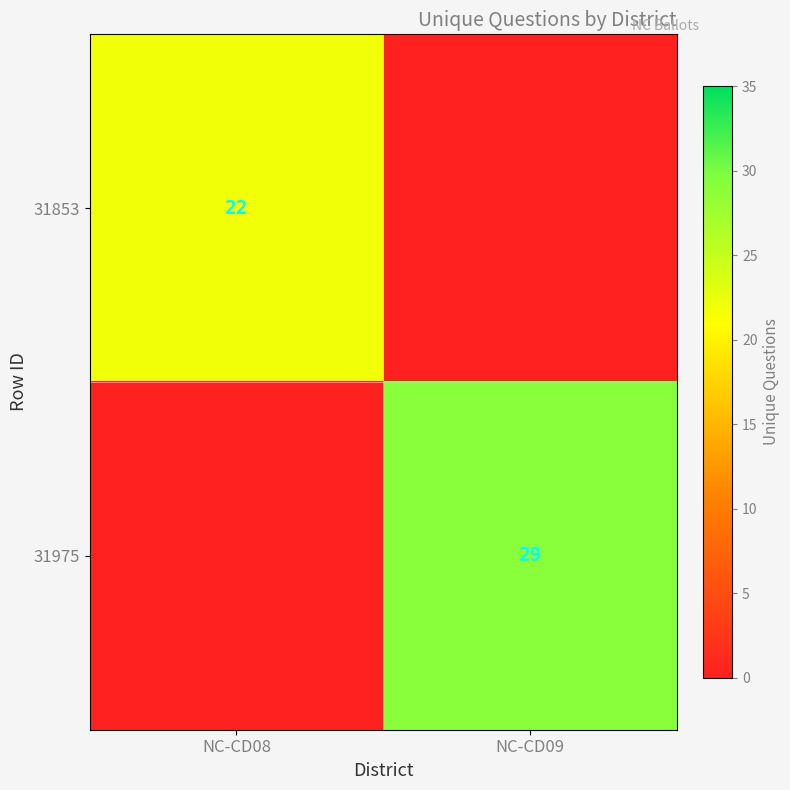

Which has a higher value, NC-CD08 or NC-CD09?

NC-CD08